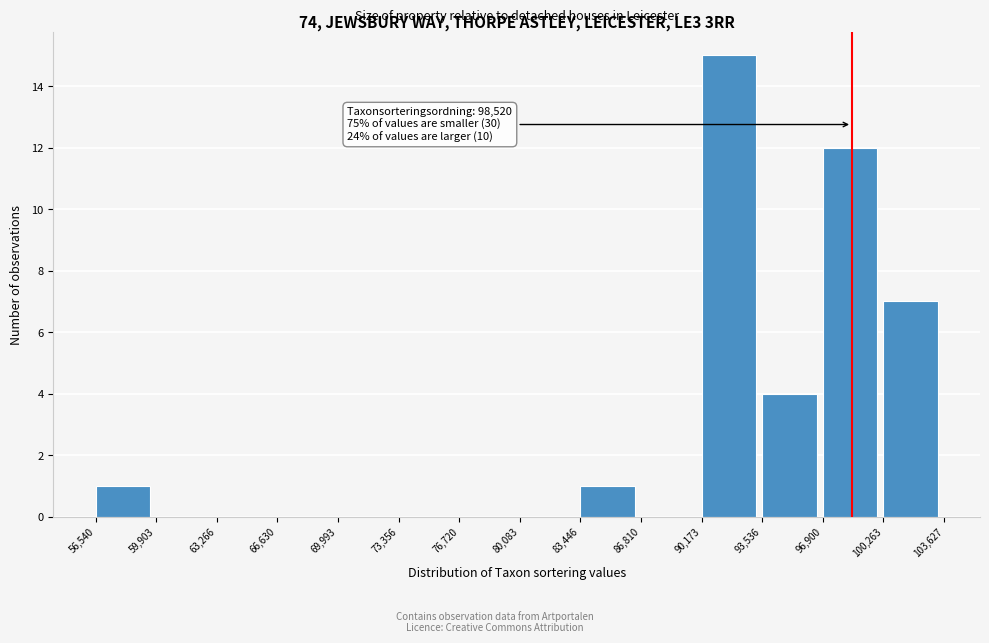

Over which range of the x-axis is the bar tallest?

90,173 to 93,536